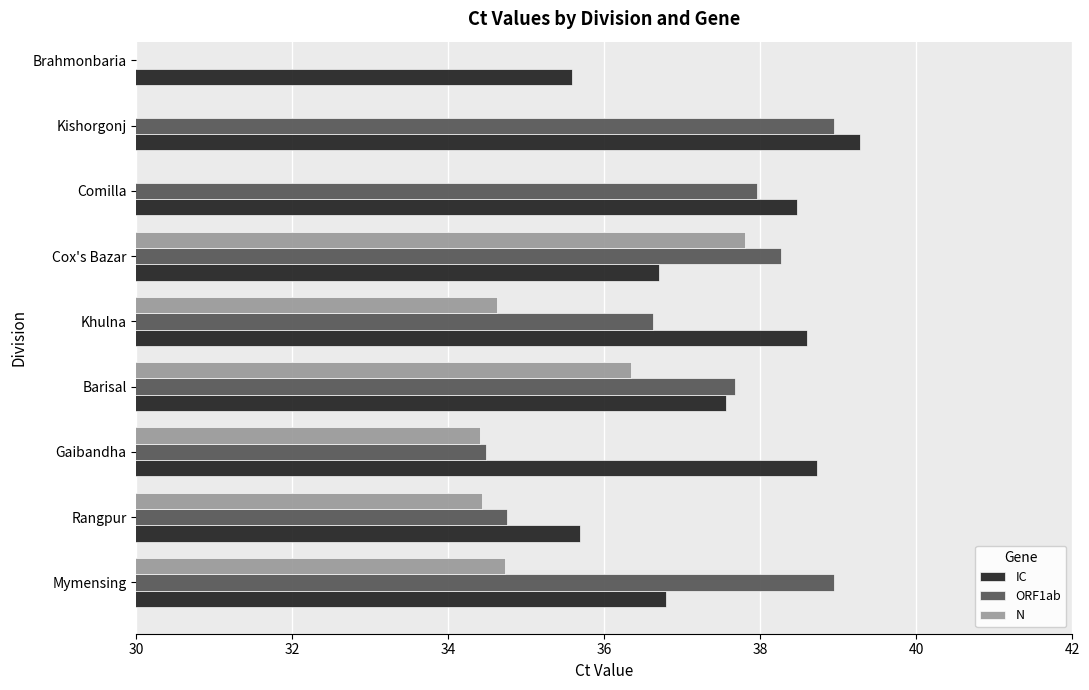

At how many categories does at least one series exceed 38?

6